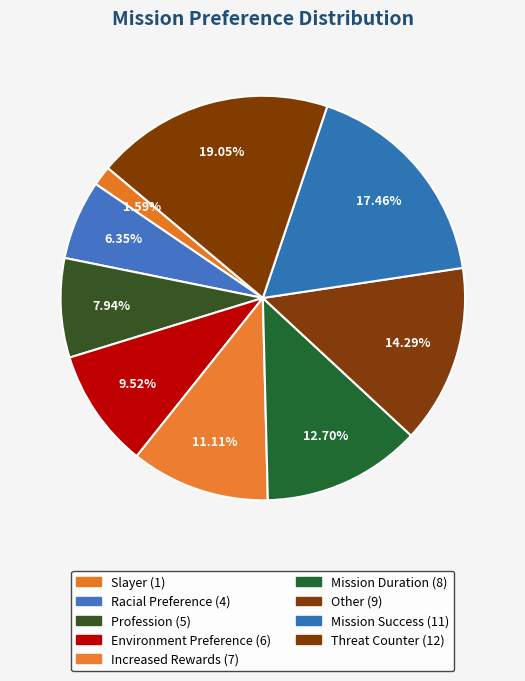

What percentage is the Environment Preference slice, to the nearest percent?

10%